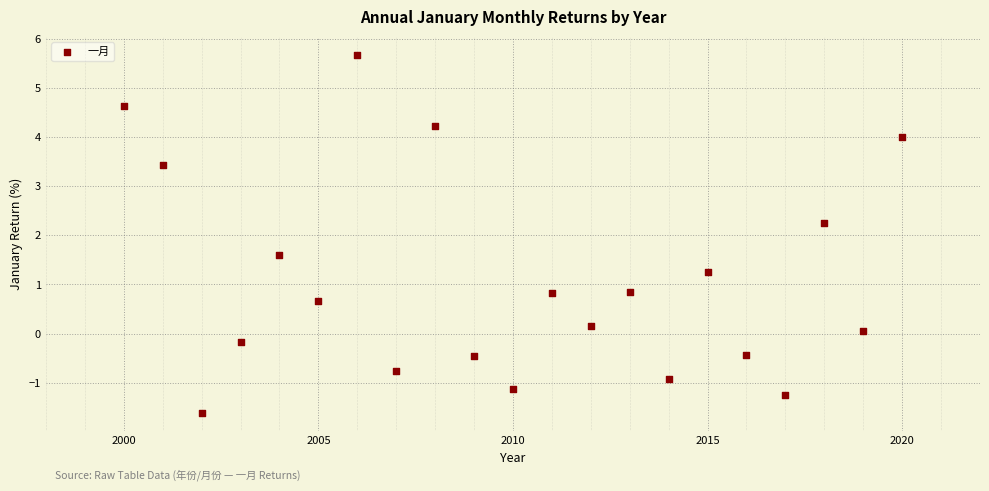

What Y value in the scatter plot is closest to 2?

2.3